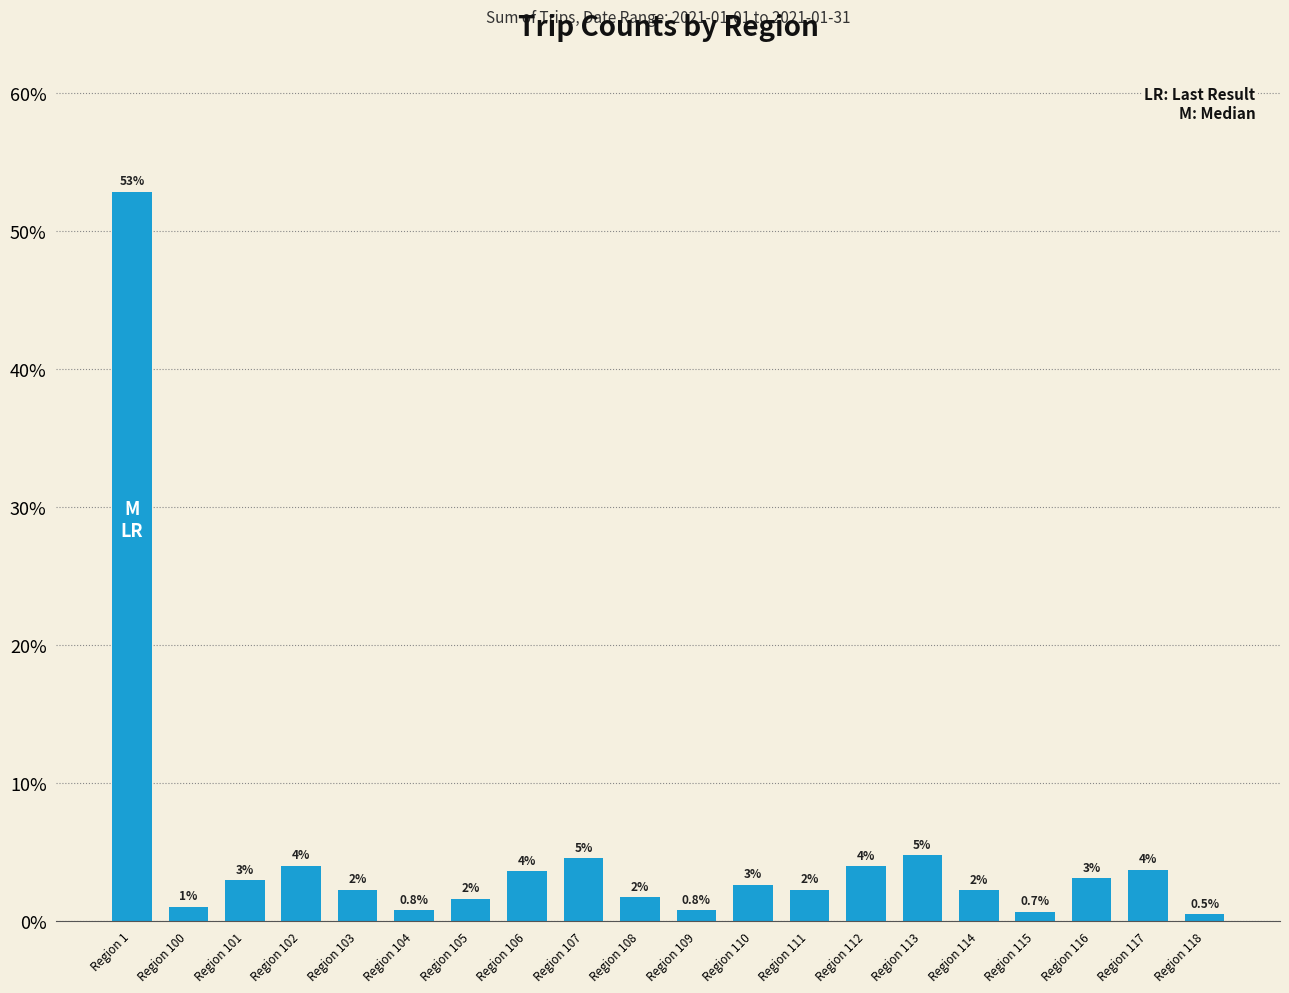

At which label is the value closest to 26?

Region 113